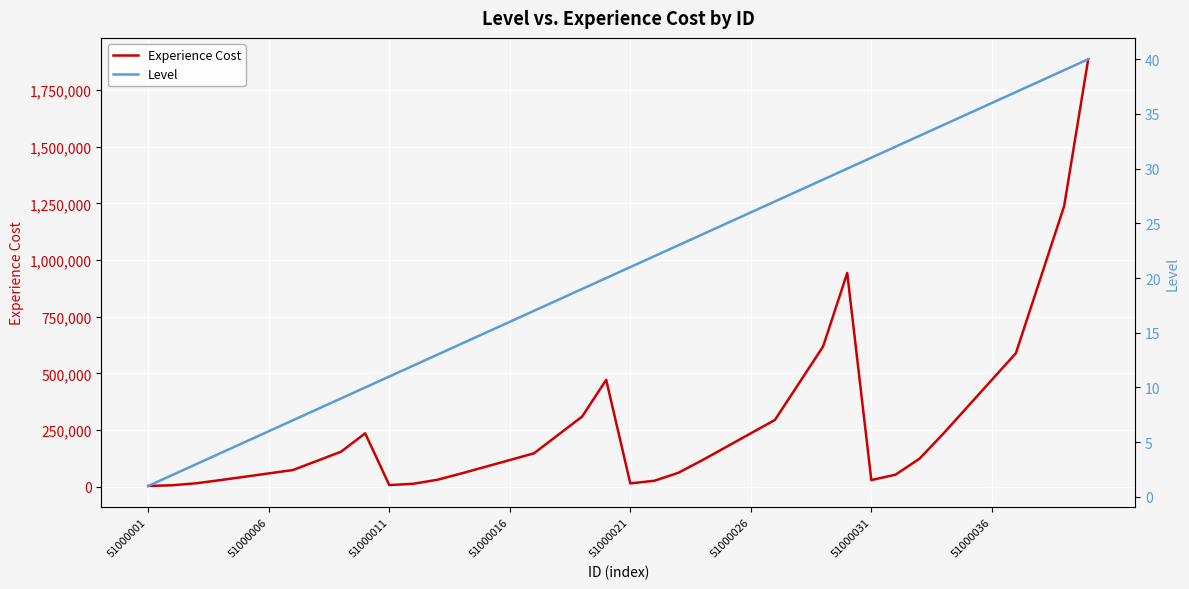

True or false: Level has more than 2 interior local peaks.

False